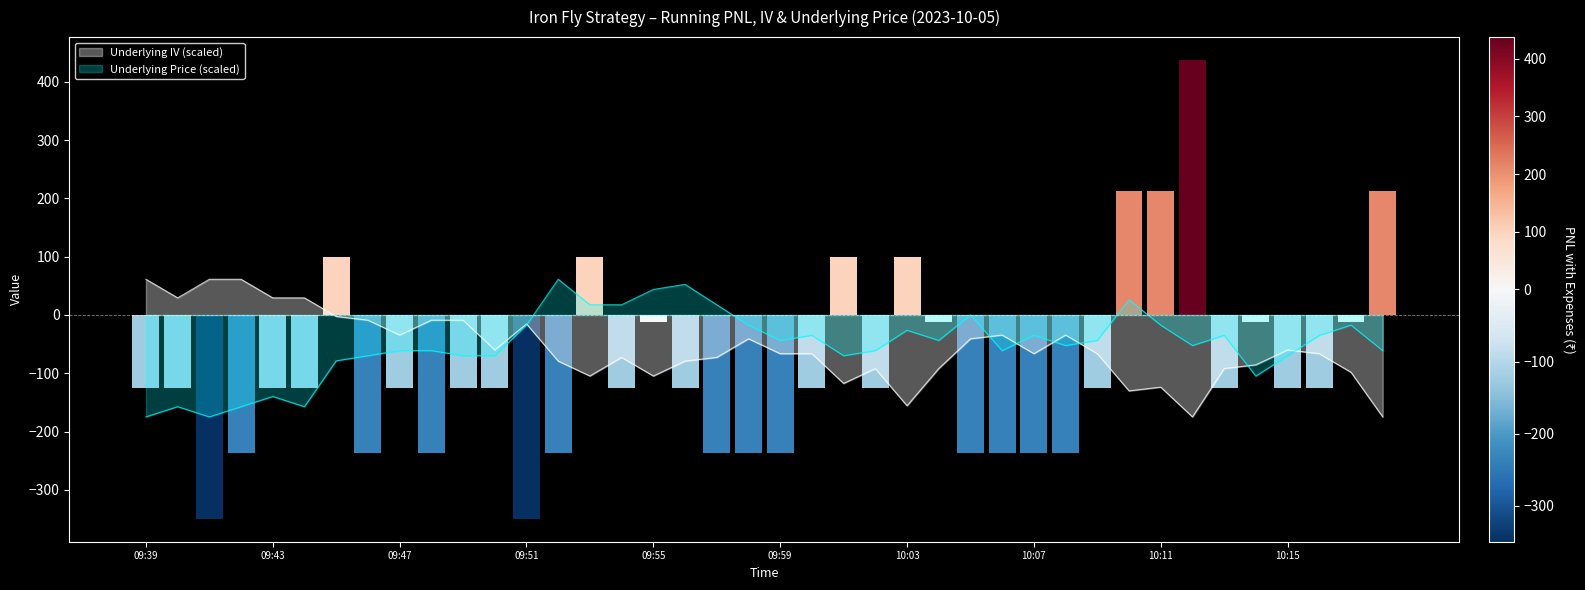

At which label is Underlying IV closest to -56?

09:50